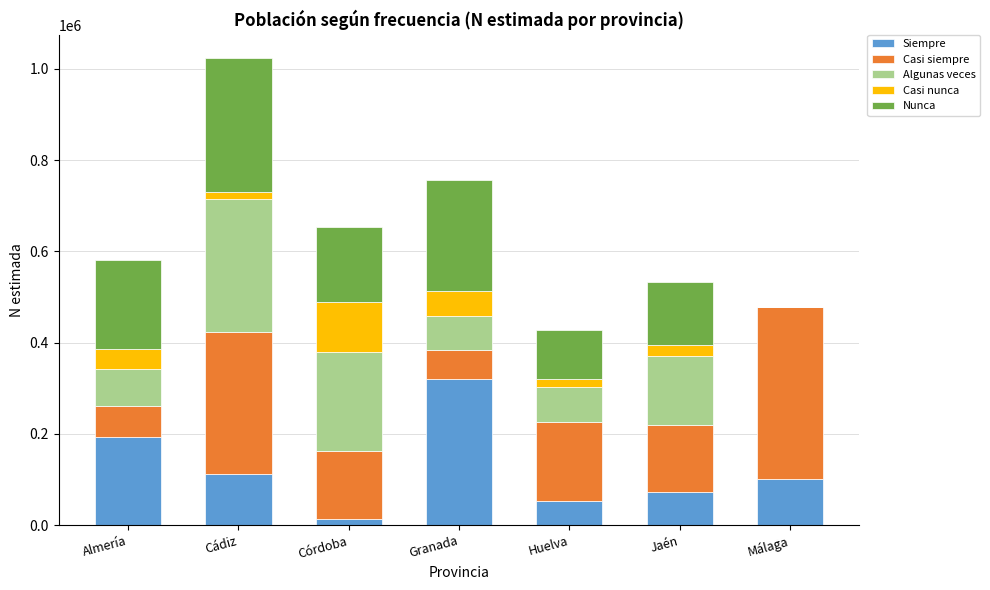

Is it true that Siempre equals 13125 at Huelva?

False